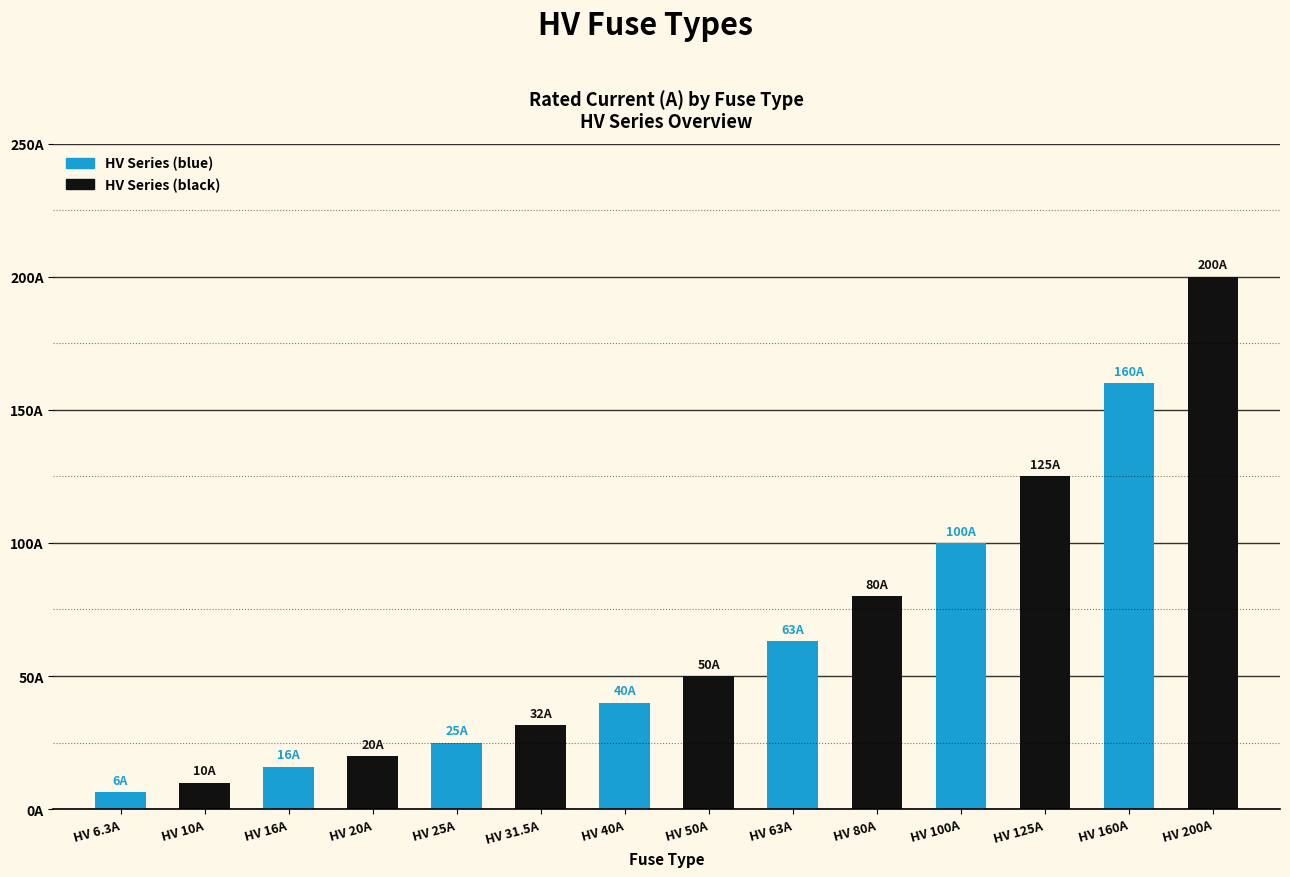

Are the bars horizontal?

No